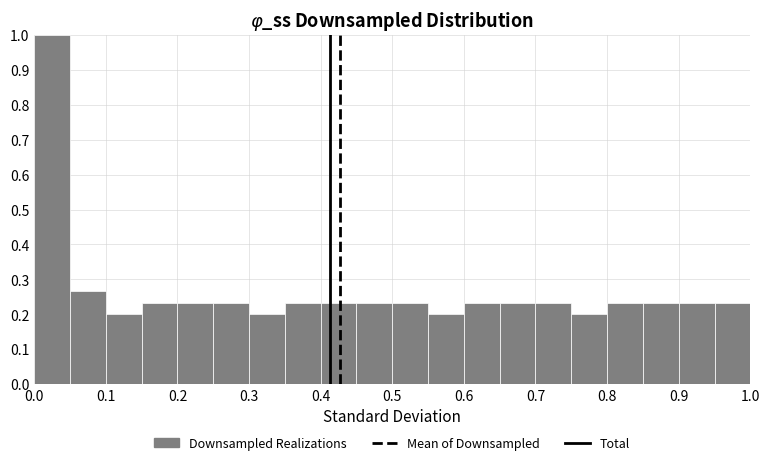

Which range on the x-axis has the tallest bar?

0.00 to 0.05